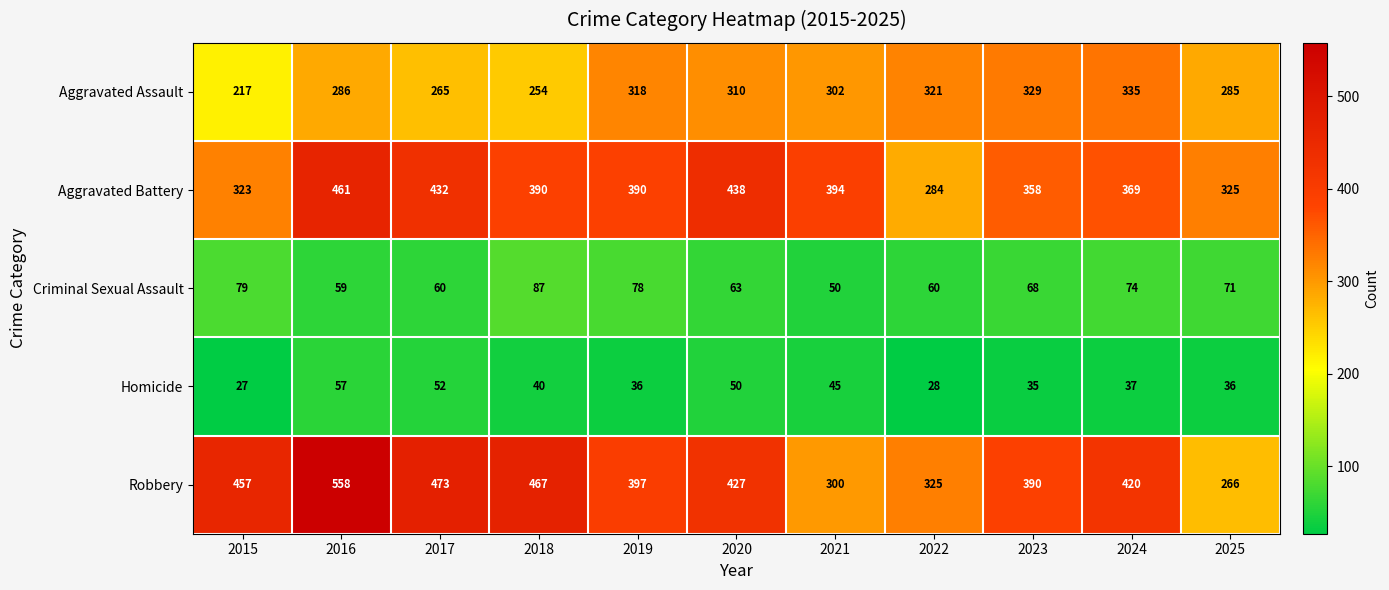

Which category has the highest value across all series?

2016